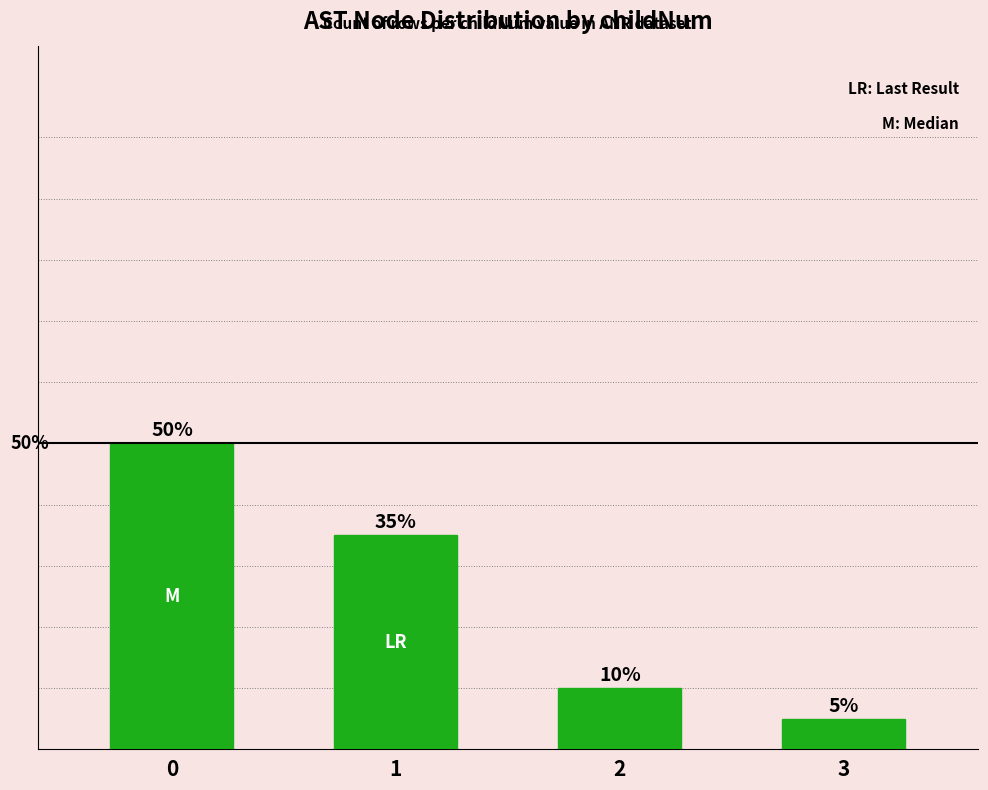

Rank the categories by value from lowest to highest.

3, 2, 1, 0